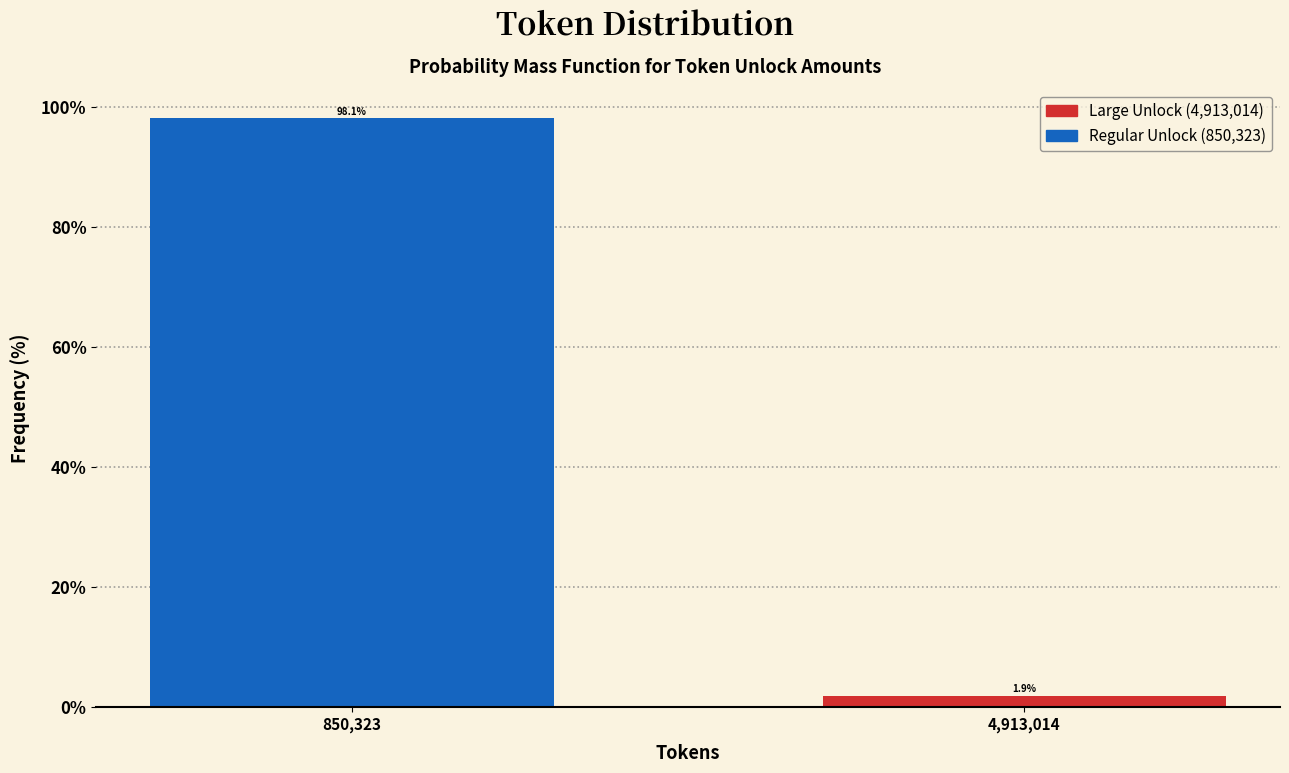

Reading right to left, what are all the values shown in this chart?

1.9	98.1